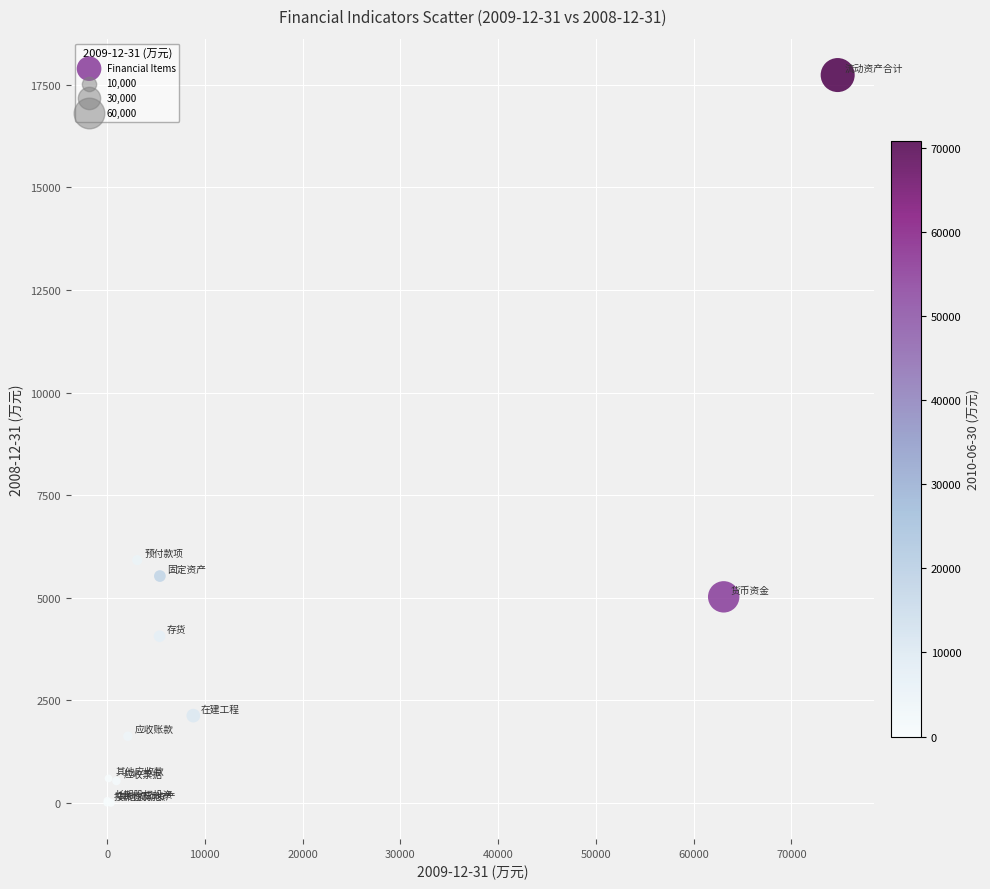

What Y value in the scatter plot is closest to 8870?

5915